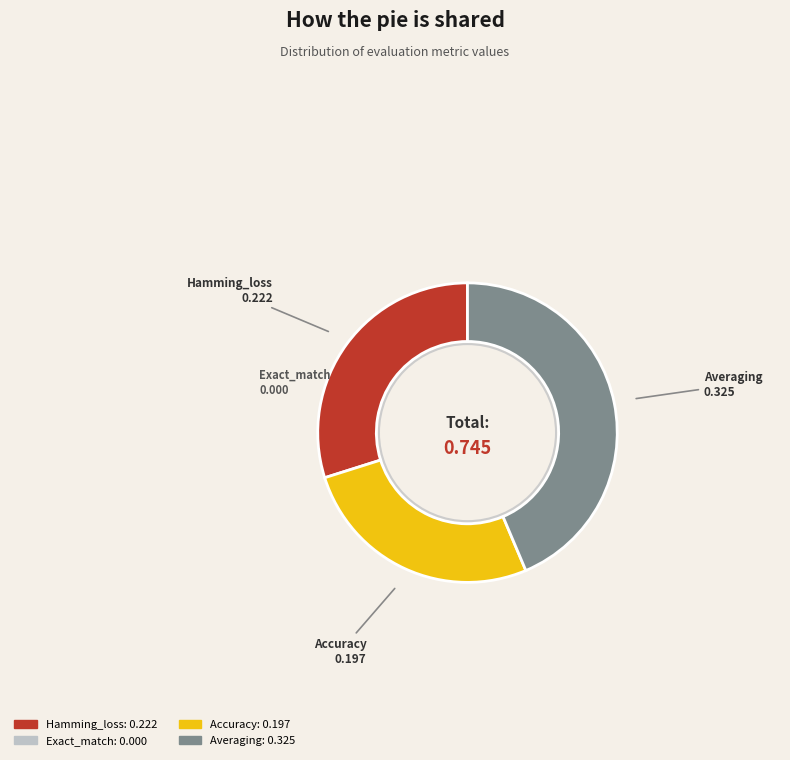

Does any single category account for the majority?

No